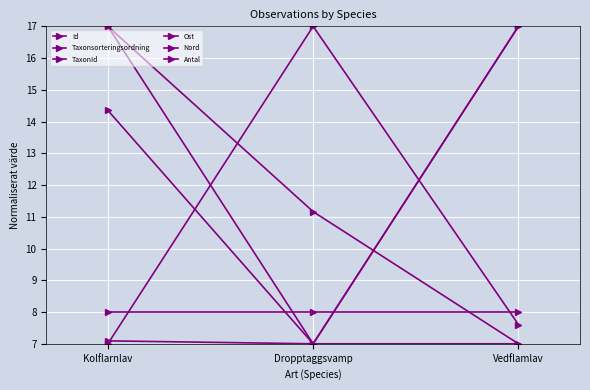

What value does the Ost series have at Dropptaggsvamp?

7.0